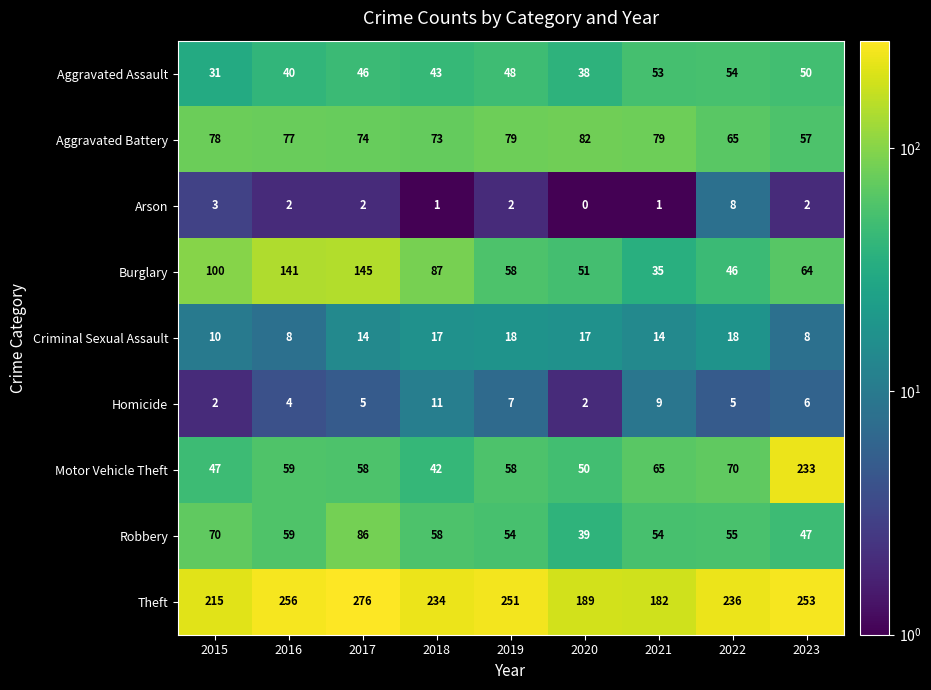

Is it true that Arson equals 8 at 2022?

True